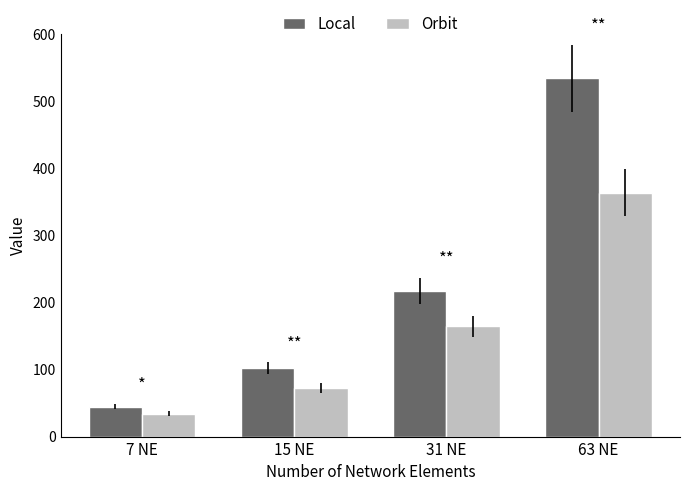

Where is Orbit nearest to the value 198?

31 NE